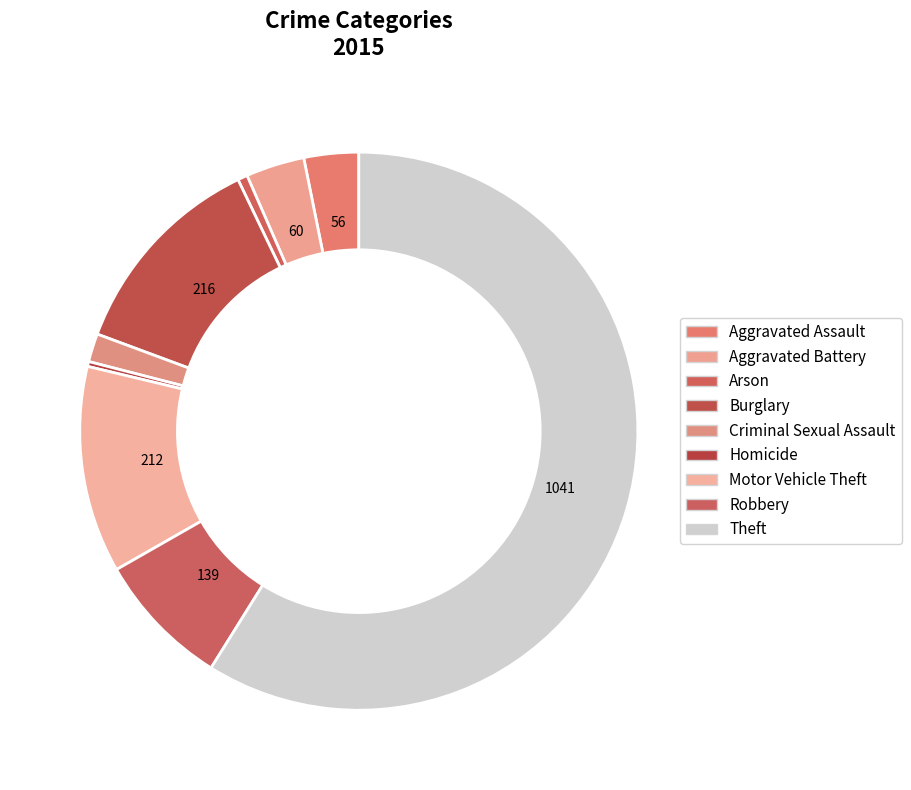

What is the largest slice in the pie chart?

Theft